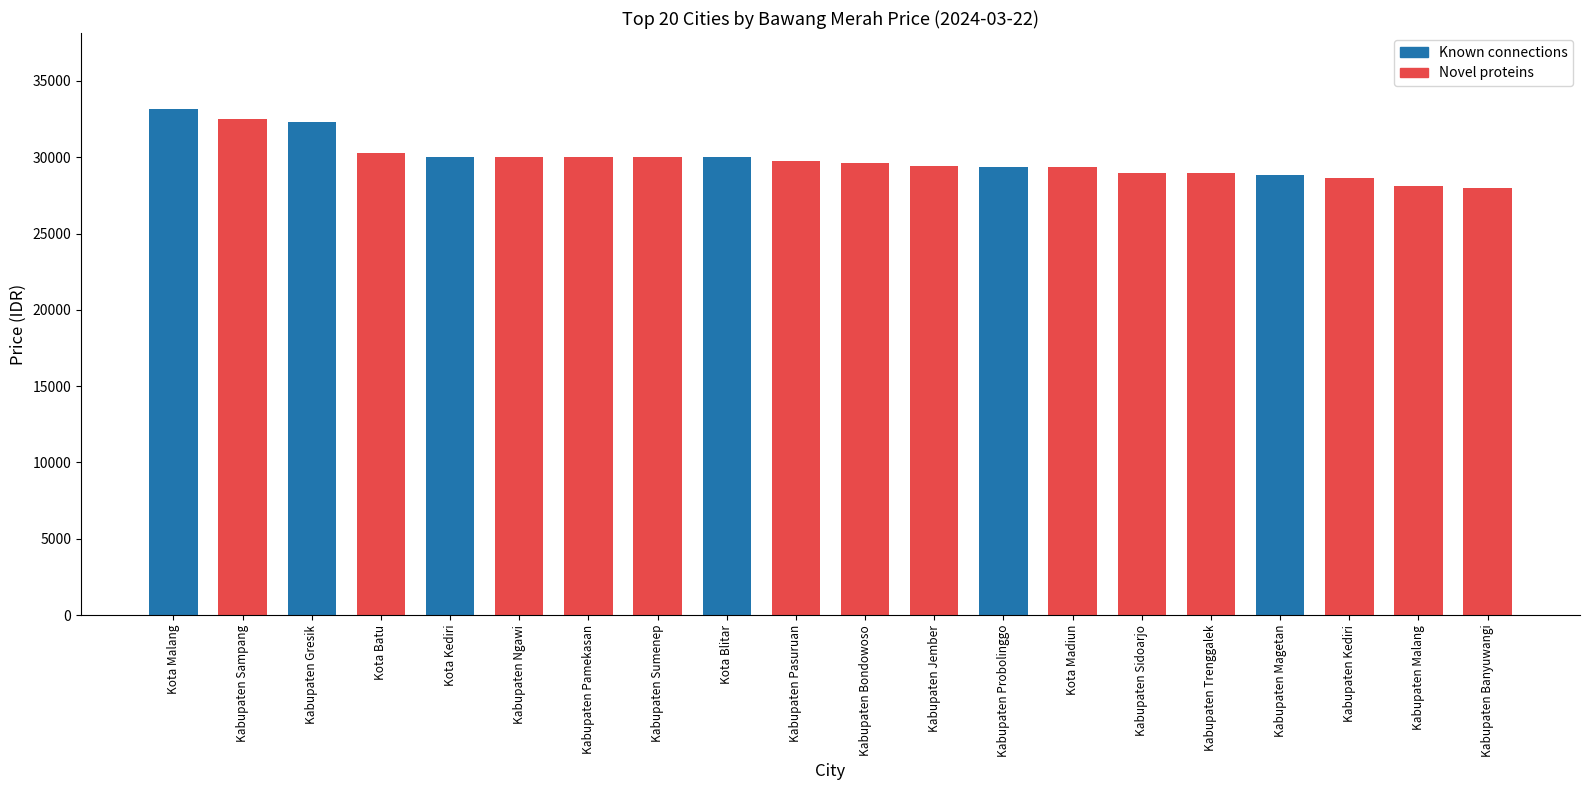

What is the value of the 5th bar from the left?

30000